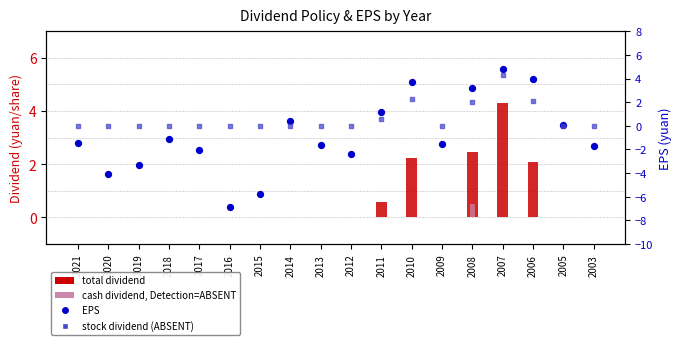

What is the total value across all series at 2010?

8.2